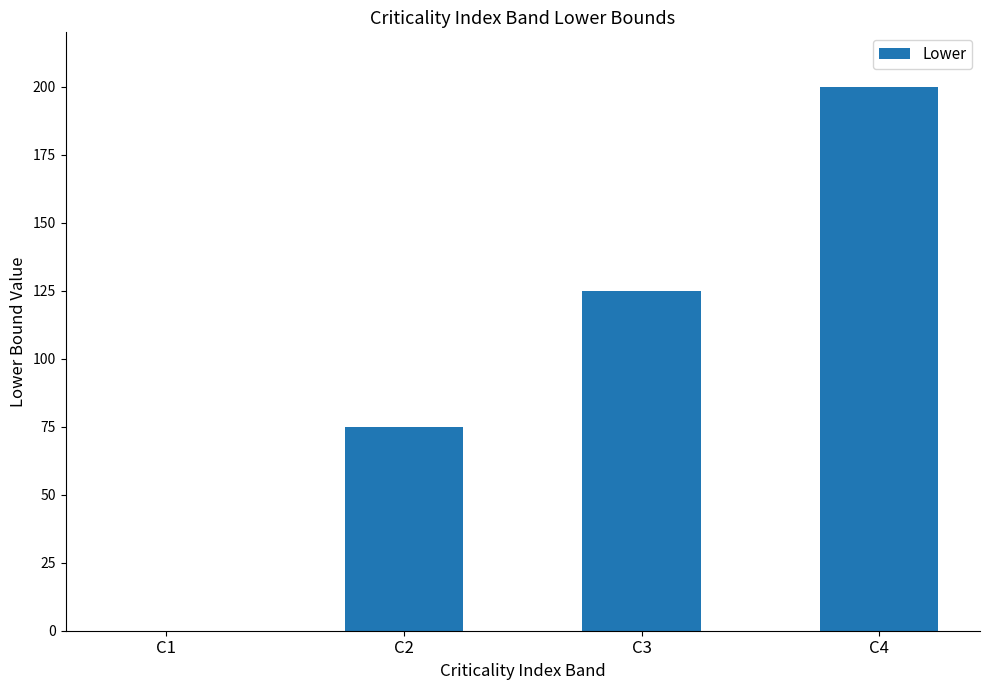

How many values are between 75 and 200?

3